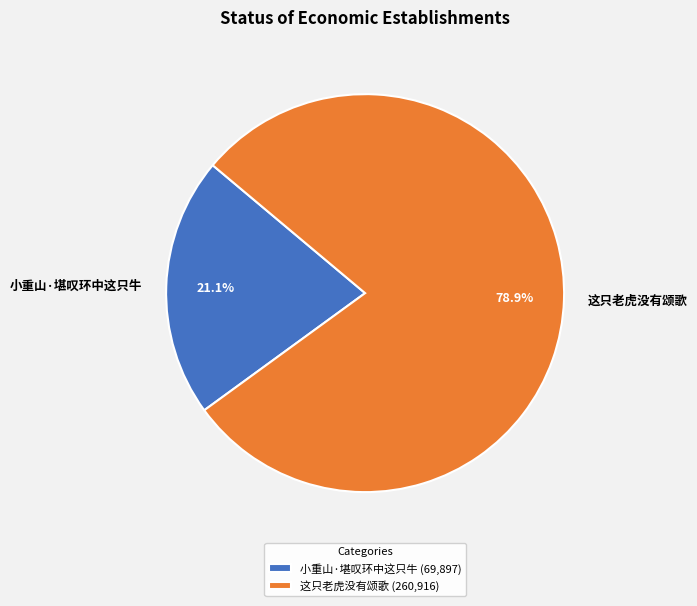

What is the majority slice?

这只老虎没有颂歌